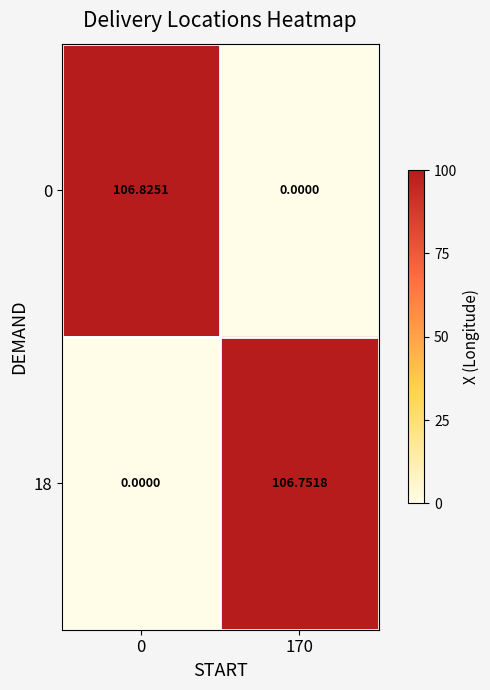

Is the value of 0 at 0 greater than the value of 18 at 170?

Yes